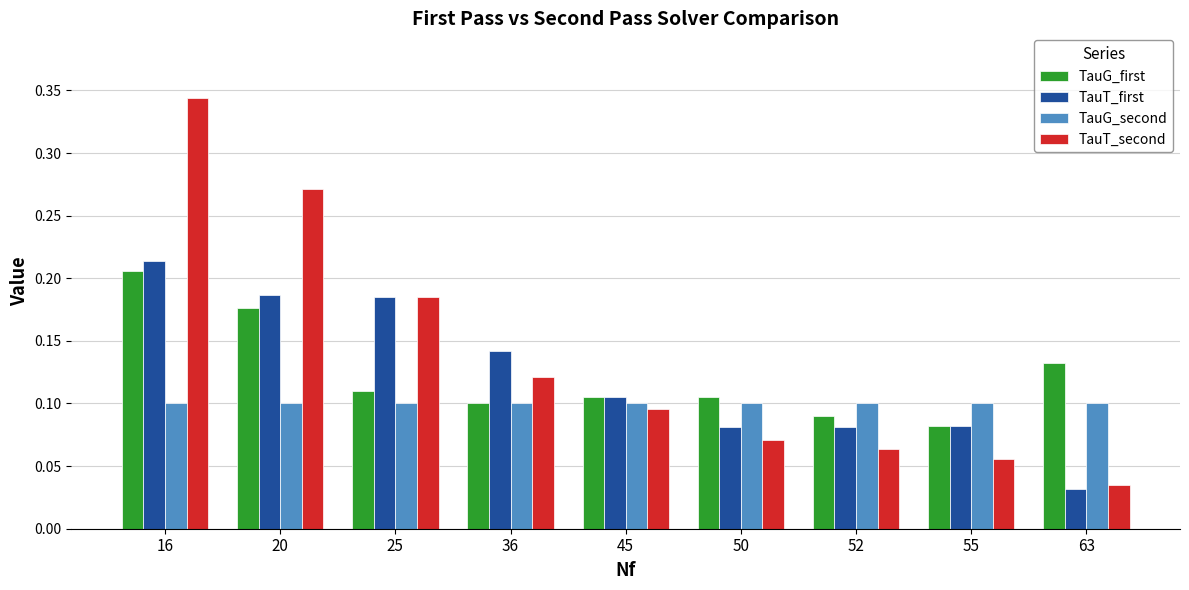

What are all the series names shown in the legend?

TauG_first, TauT_first, TauG_second, TauT_second